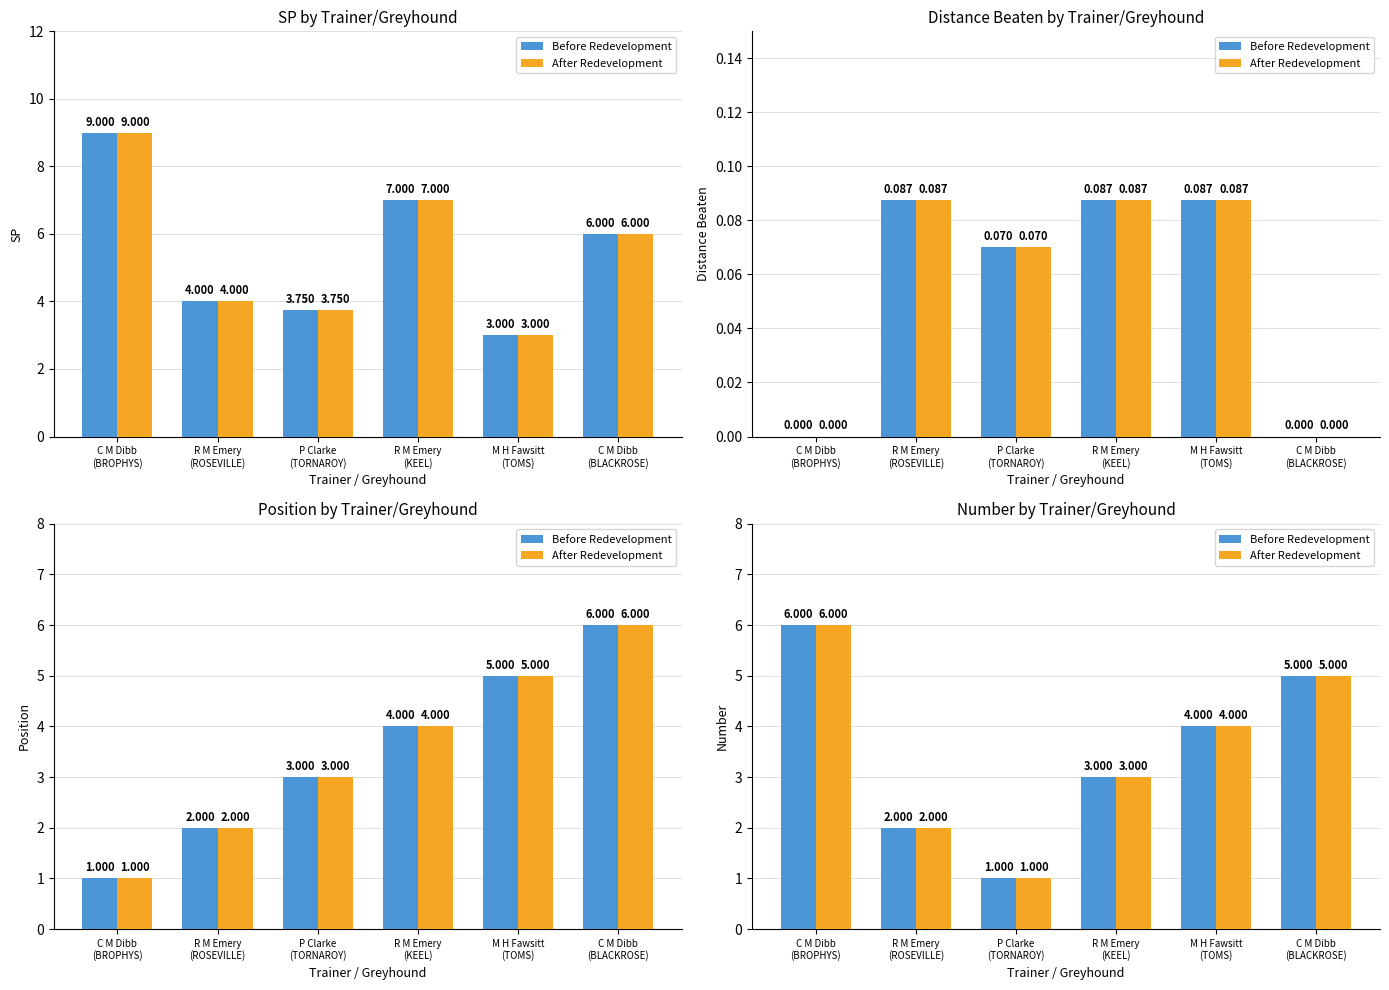

True or false: Before Redevelopment has a value of 1 at R M Emery
(ROSEVILLE).

False